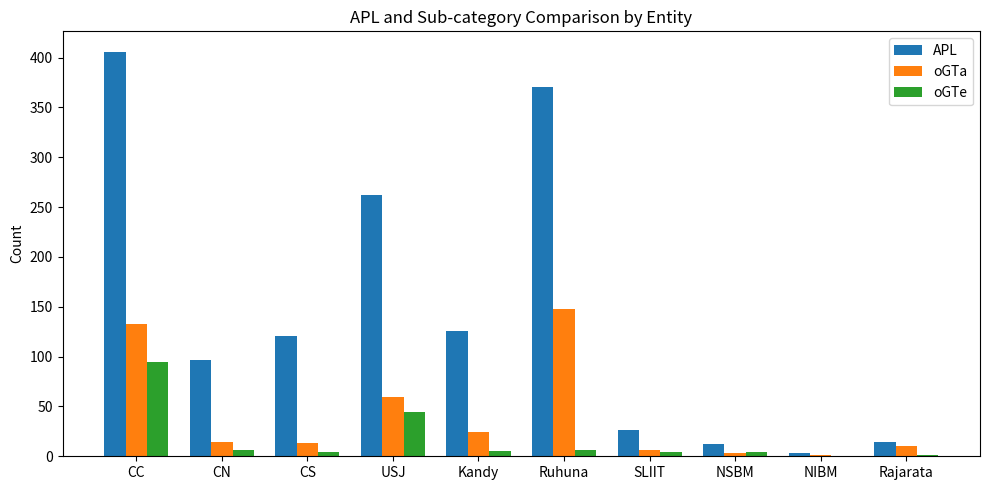

At which label does oGTe reach its peak?

CC